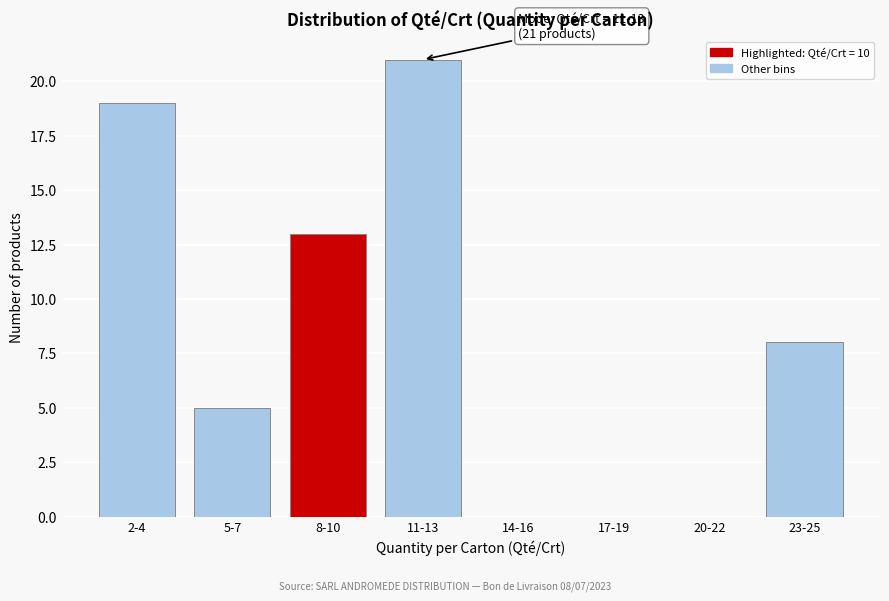

Reading left to right, list all the values displayed in this chart.

2-4=19	5-7=5	8-10=13	11-13=21	14-16=0	17-19=0	20-22=0	23-25=8